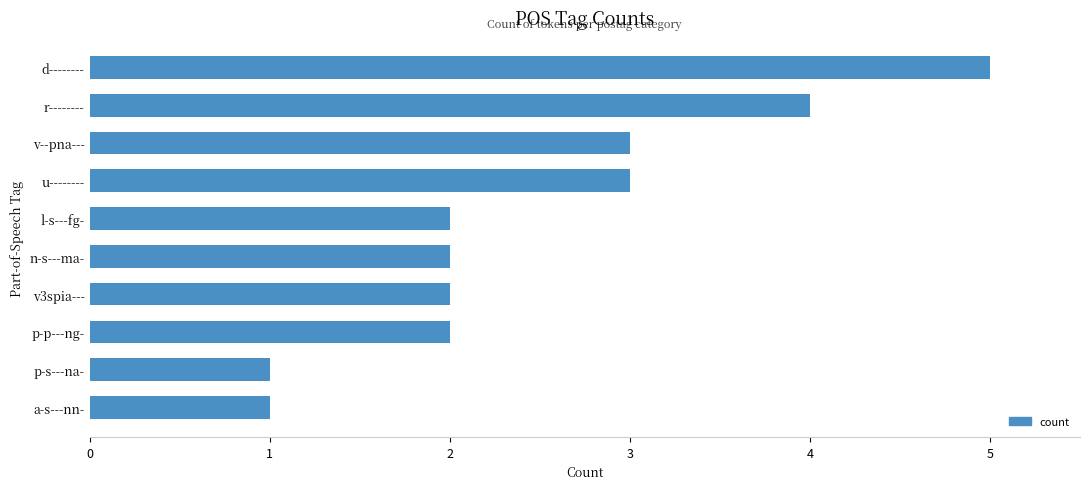

Which has a higher value, u-------- or p-s---na-?

u--------